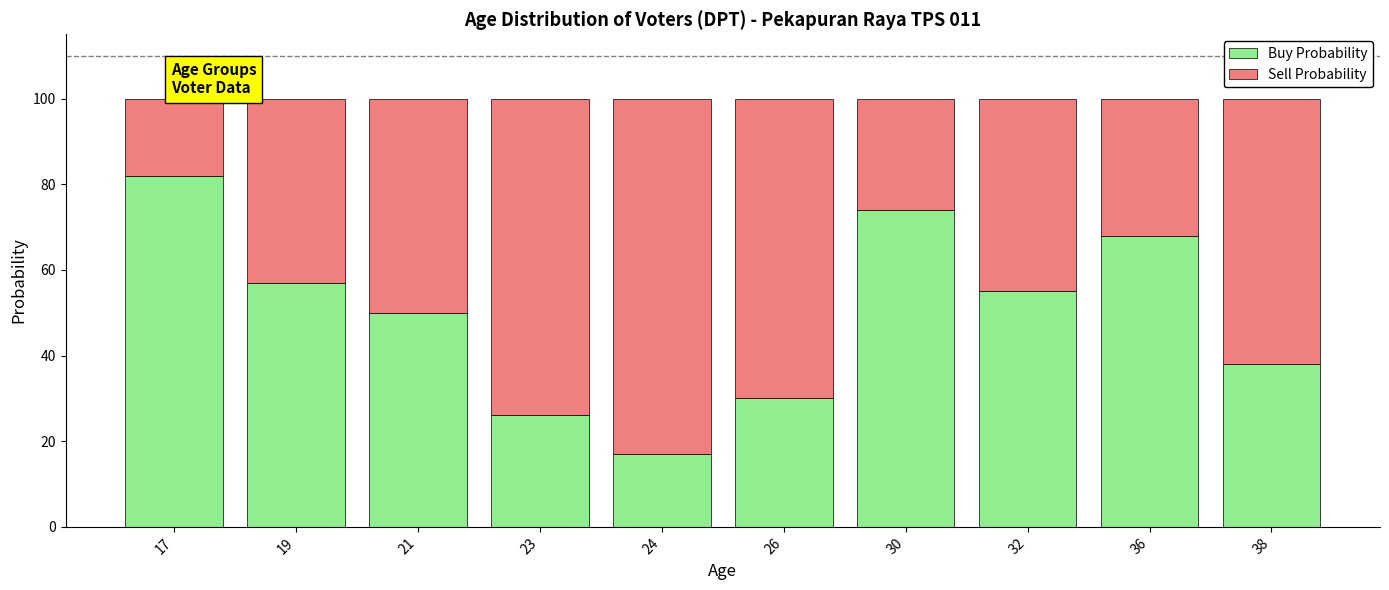

At which label does Buy Probability reach its peak?

17